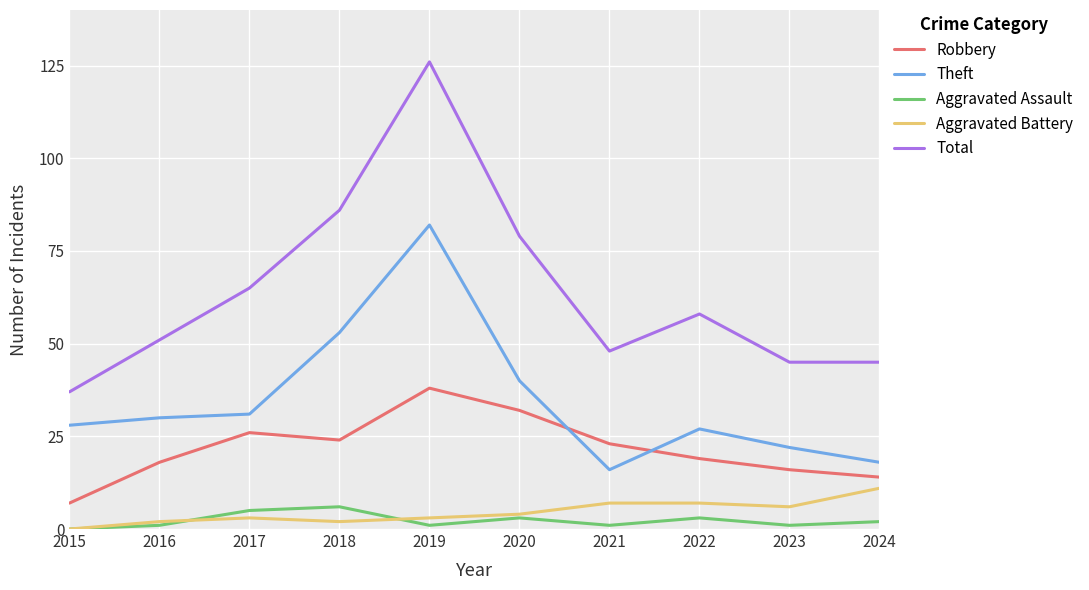

Where is the first local maximum for Total?

2019